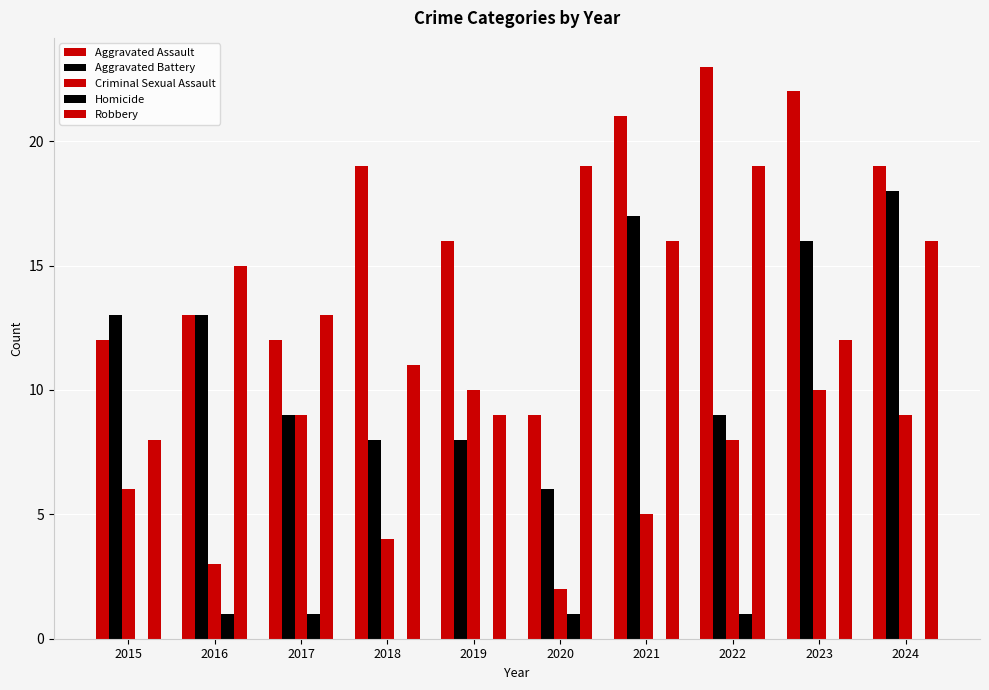

Does the chart contain stacked bars?

No